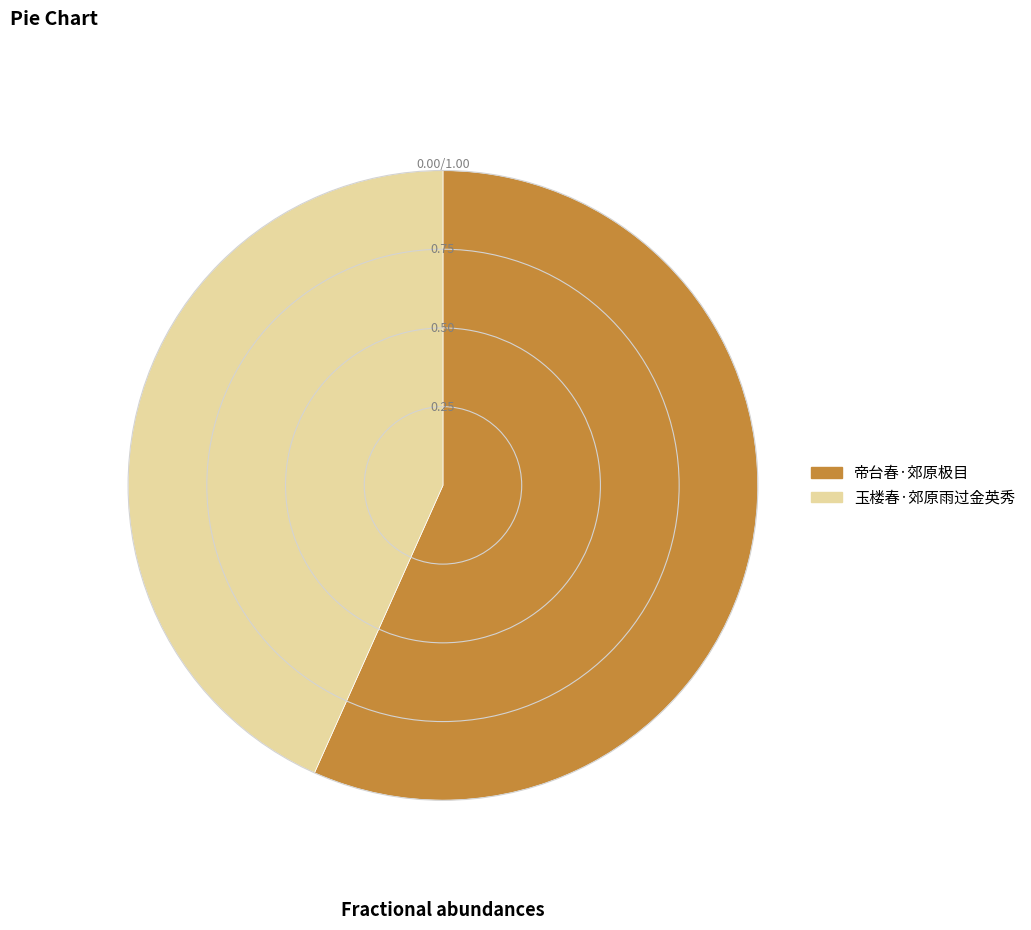

Does any single category account for the majority?

Yes